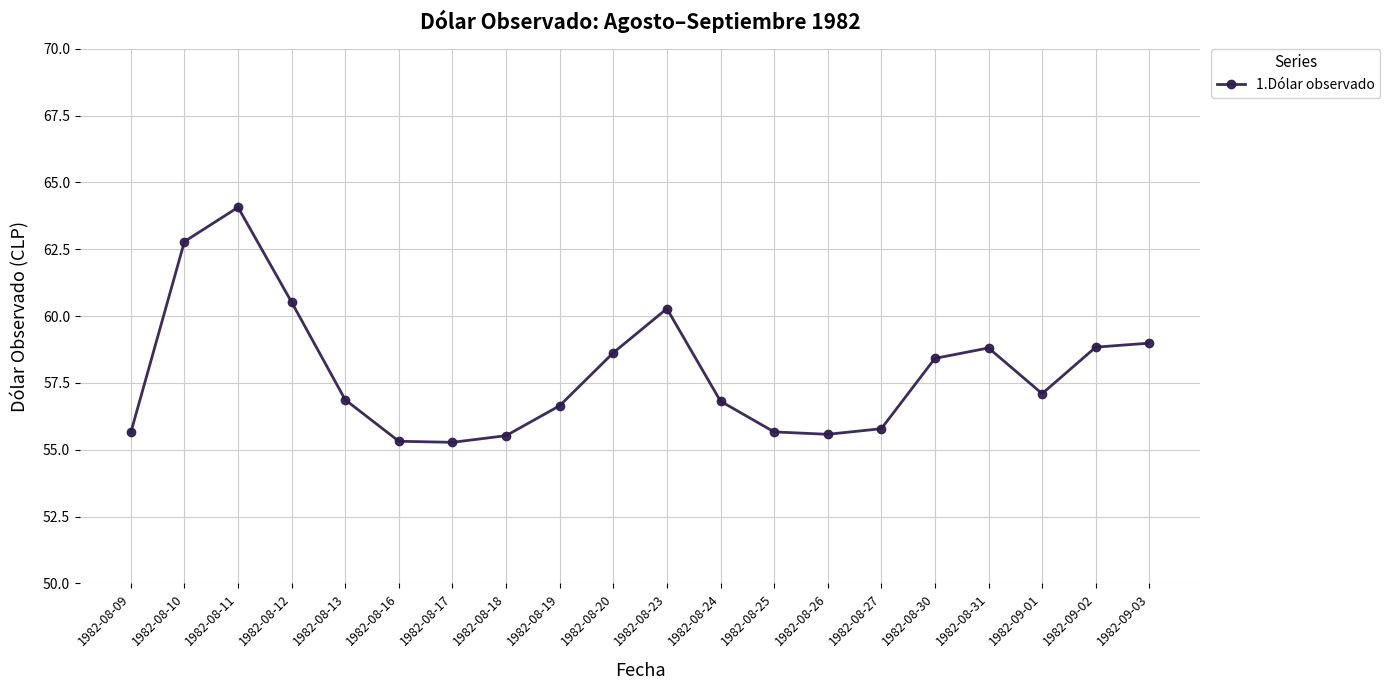

How many data points does each series have?

20